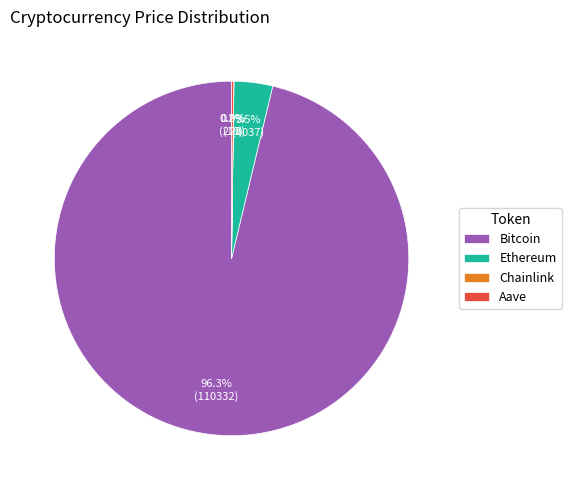

Does Bitcoin account for over 50% of the chart?

Yes